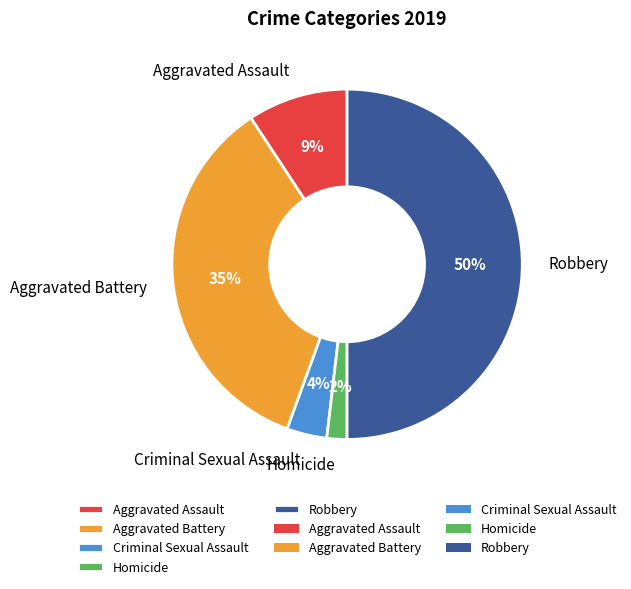

Count the number of slices in the pie.

5